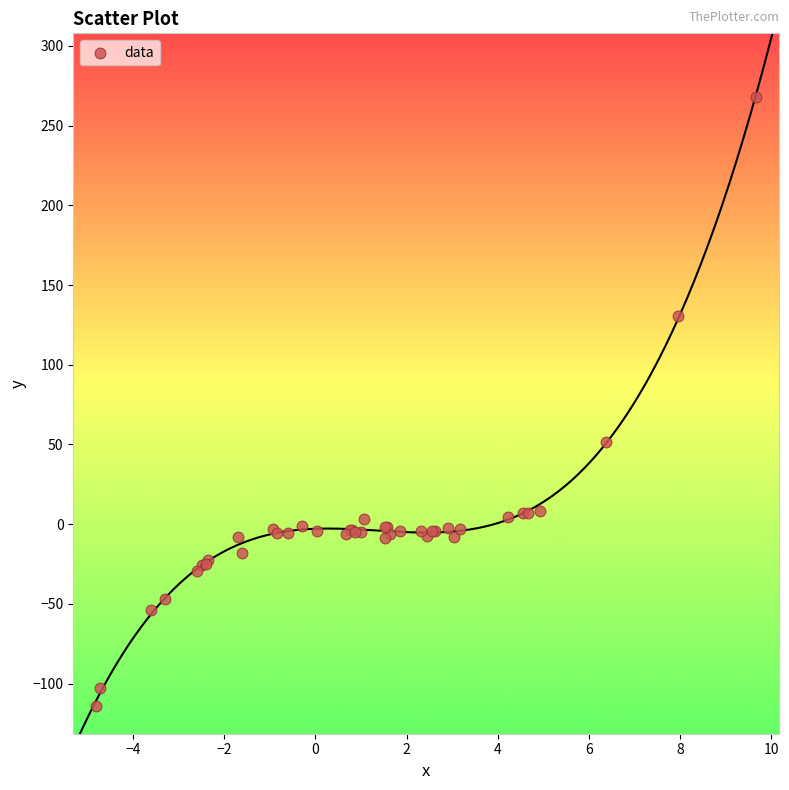

What Y value in the scatter plot is closest to 76?

51.4